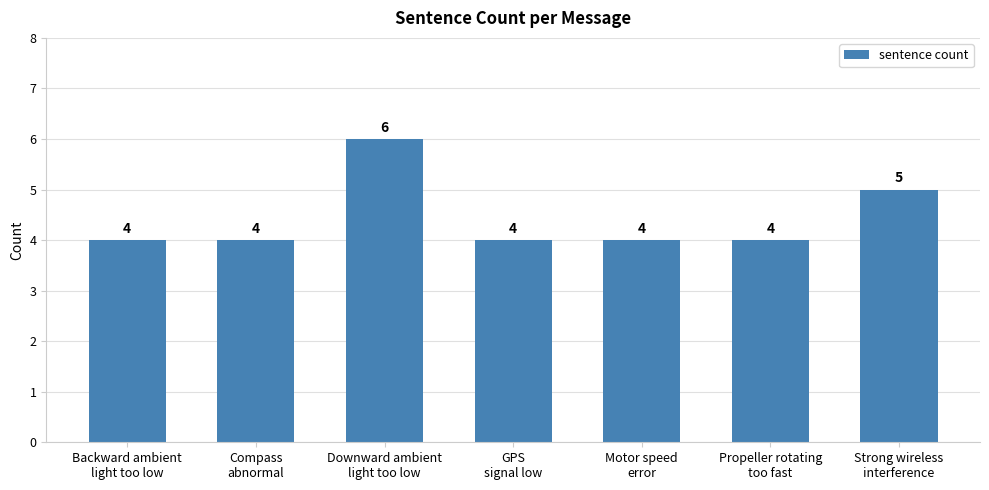

What is the minimum value shown in the chart?

4